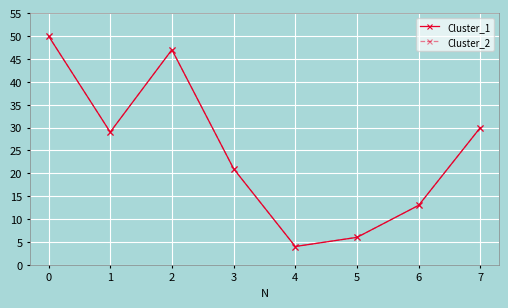

Is the value of Cluster_1 at 2 greater than the value of Cluster_2 at 0?

No